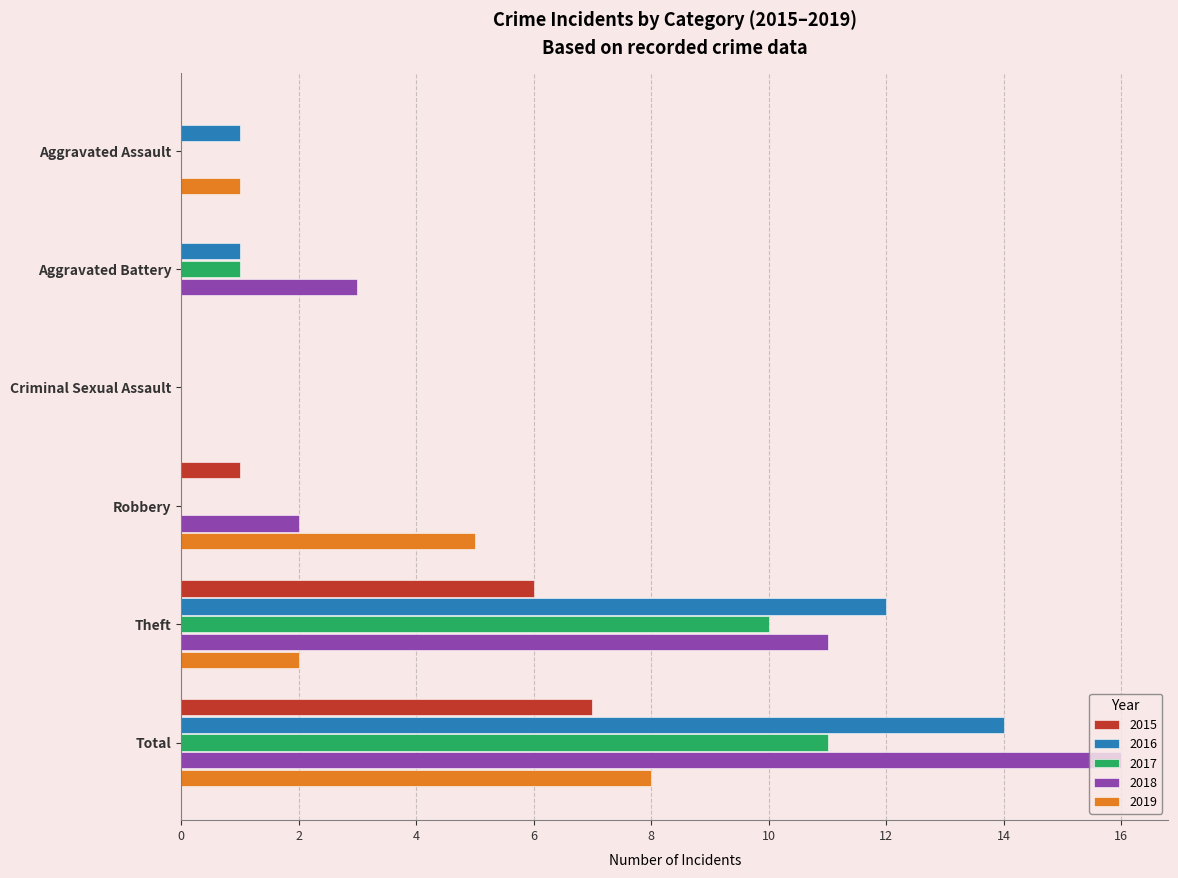

Where is 2016 nearest to the value 7?

Theft